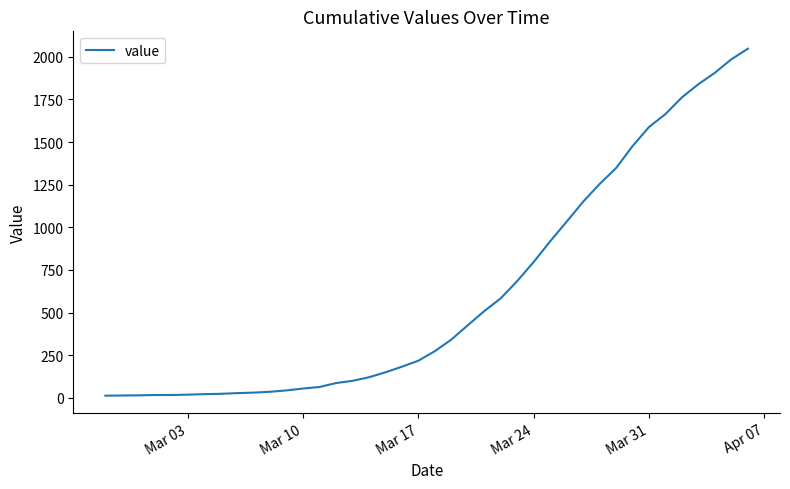

What is the greatest value displayed?

2047